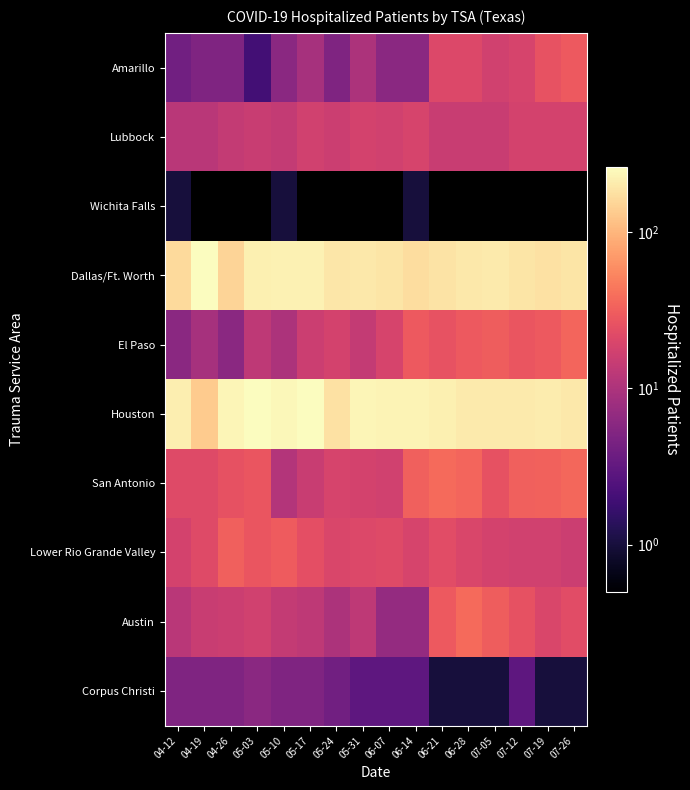

Reading left to right, list all the values displayed in this chart.

Amarillo: 04-12=4	04-19=5	04-26=5	05-03=2	05-10=6	05-17=9	05-24=5	05-31=10	06-07=6	06-14=6	06-21=21	06-28=21	07-05=17	07-12=19	07-19=26	07-26=29
Lubbock: 04-12=12	04-19=12	04-26=14	05-03=15	05-10=14	05-17=17	05-24=16	05-31=18	06-07=17	06-14=19	06-21=15	06-28=15	07-05=15	07-12=18	07-19=18	07-26=18
Wichita Falls: 04-12=1	04-19=0	04-26=0	05-03=0	05-10=1	05-17=0	05-24=0	05-31=0	06-07=0	06-14=1	06-21=0	06-28=0	07-05=0	07-12=0	07-19=0	07-26=0
Dallas/Ft. Worth: 04-12=161	04-19=256	04-26=150	05-03=215	05-10=224	05-17=221	05-24=190	05-31=196	06-07=188	06-14=172	06-21=183	06-28=199	07-05=204	07-12=188	07-19=179	07-26=188
El Paso: 04-12=6	04-19=9	04-26=6	05-03=13	05-10=10	05-17=16	05-24=18	05-31=14	06-07=19	06-14=29	06-21=26	06-28=29	07-05=31	07-12=27	07-19=29	07-26=35
Houston: 04-12=214	04-19=134	04-26=234	05-03=260	05-10=237	05-17=261	05-24=179	05-31=235	06-07=230	06-14=230	06-21=219	06-28=204	07-05=200	07-12=202	07-19=208	07-26=198
San Antonio: 04-12=22	04-19=22	04-26=25	05-03=27	05-10=11	05-17=15	05-24=19	05-31=18	06-07=17	06-14=32	06-21=37	06-28=35	07-05=25	07-12=32	07-19=33	07-26=36
Lower Rio Grande Valley: 04-12=18	04-19=22	04-26=32	05-03=27	05-10=30	05-17=24	05-24=20	05-31=21	06-07=22	06-14=19	06-21=23	06-28=20	07-05=18	07-12=17	07-19=17	07-26=16
Austin: 04-12=12	04-19=15	04-26=16	05-03=17	05-10=14	05-17=13	05-24=10	05-31=13	06-07=7	06-14=7	06-21=29	06-28=37	07-05=31	07-12=25	07-19=20	07-26=23
Corpus Christi: 04-12=5	04-19=5	04-26=5	05-03=6	05-10=5	05-17=5	05-24=4	05-31=3	06-07=3	06-14=3	06-21=1	06-28=1	07-05=1	07-12=3	07-19=1	07-26=1